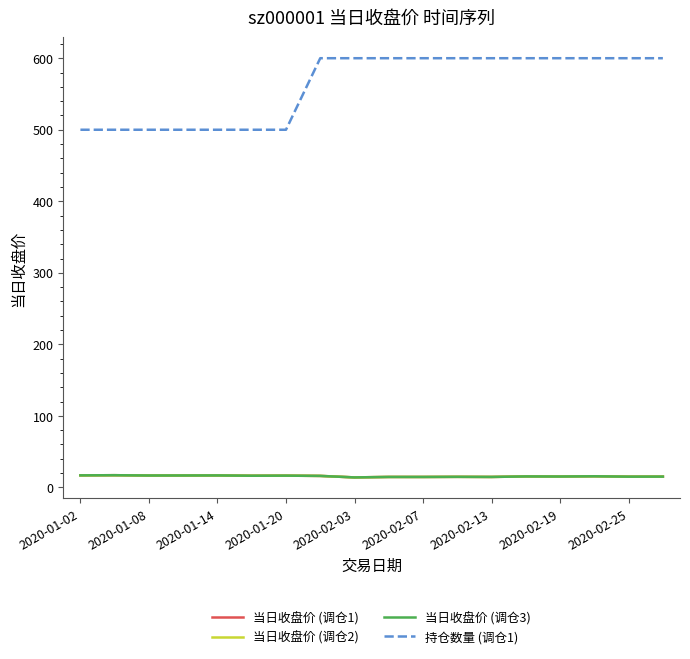

What is the value of the 当日收盘价 (调仓3) point at the 17th from the left?

15.0